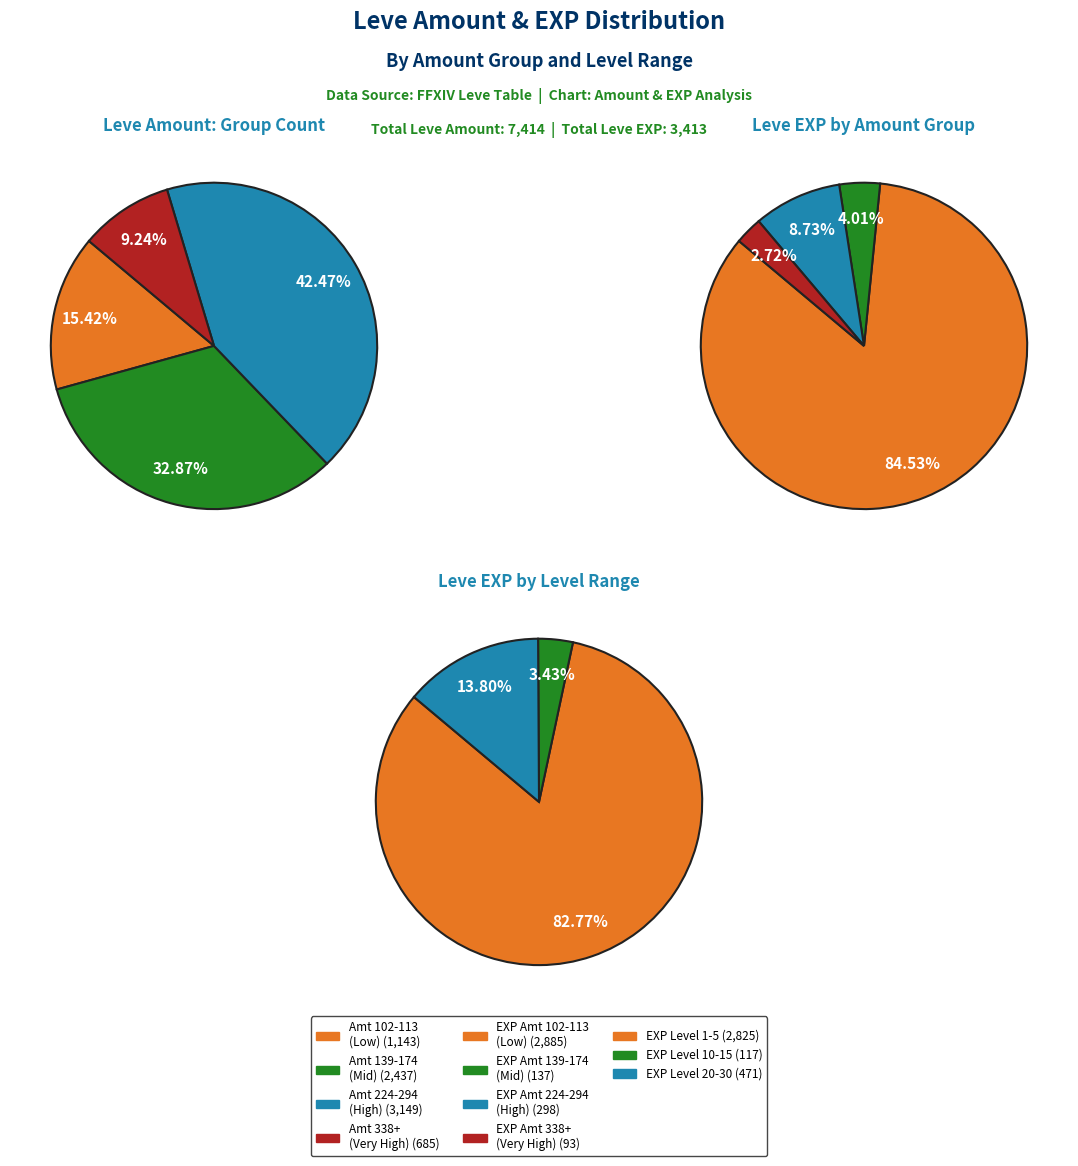

Does 3 account for over 50% of the chart?

No